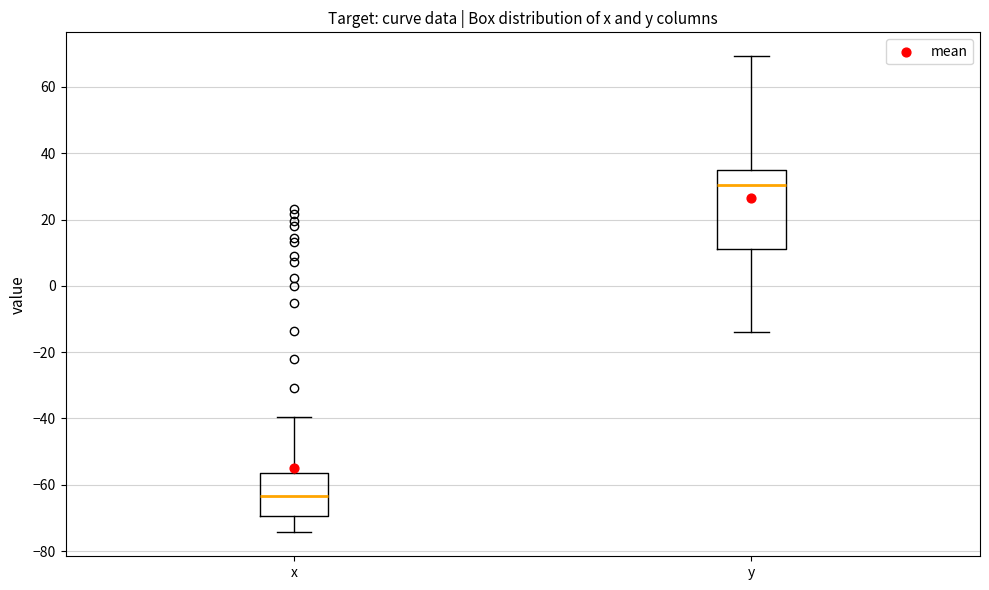

Which box's median line is the highest?

y